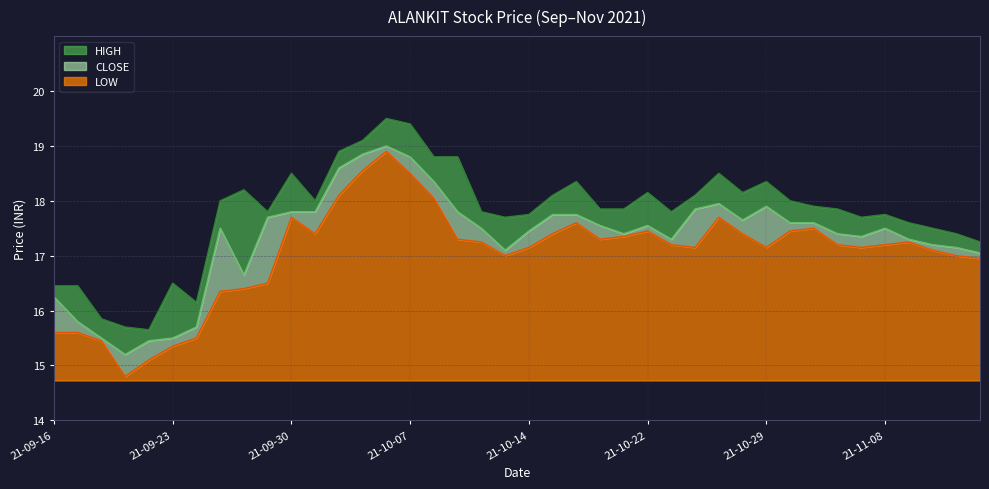

At which category is the sum across all series the highest?

2021-10-06